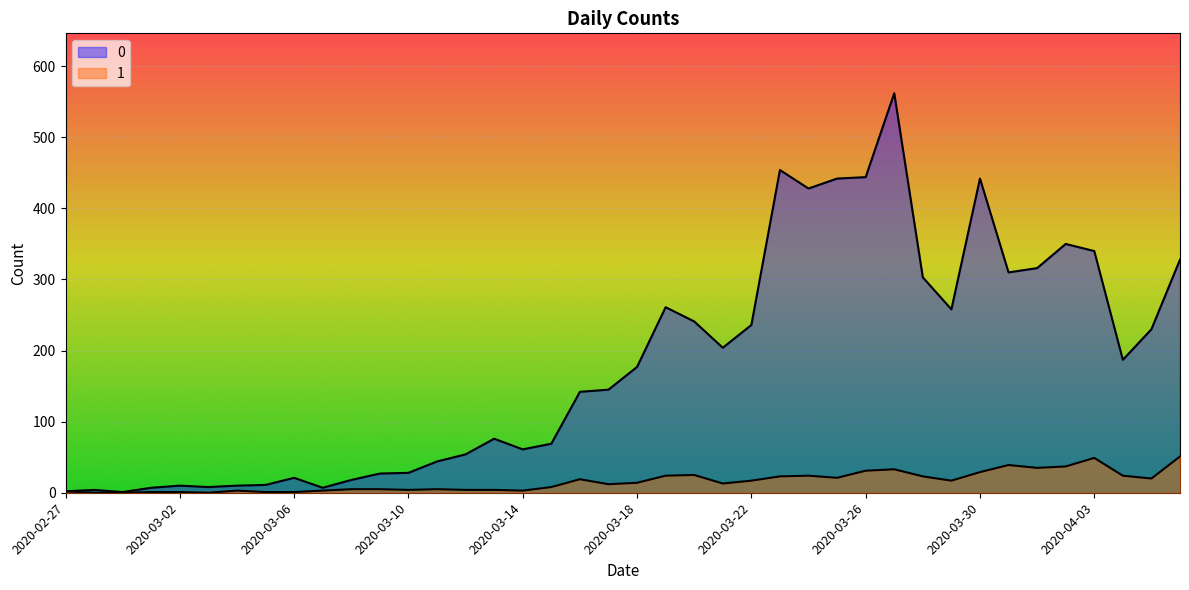

Between 2020-04-06 and 2020-03-19, which is larger?

2020-04-06